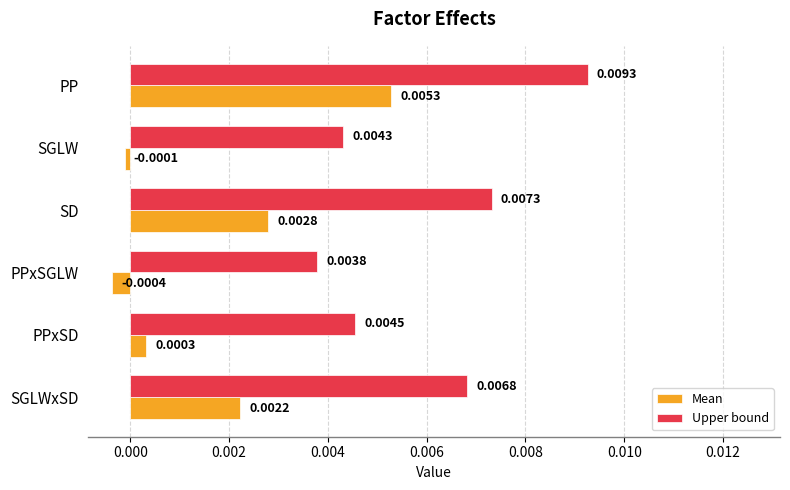

Which series has the largest total across all categories?

Upper bound